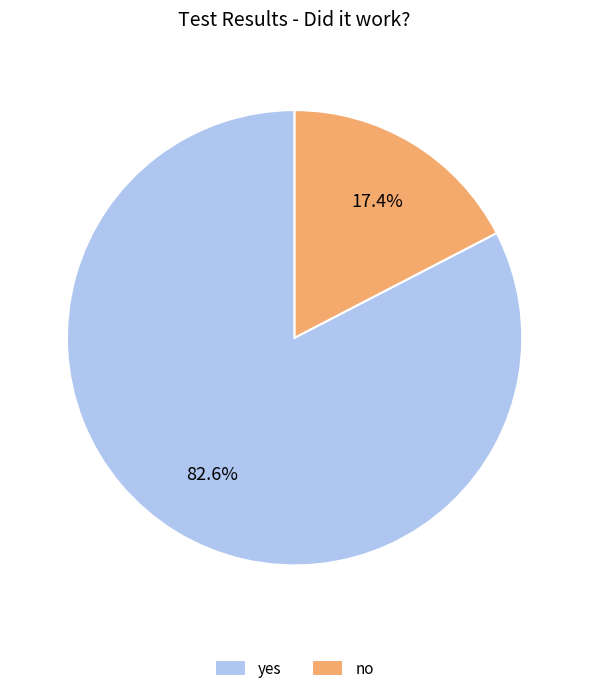

Which has a higher value, yes or no?

yes